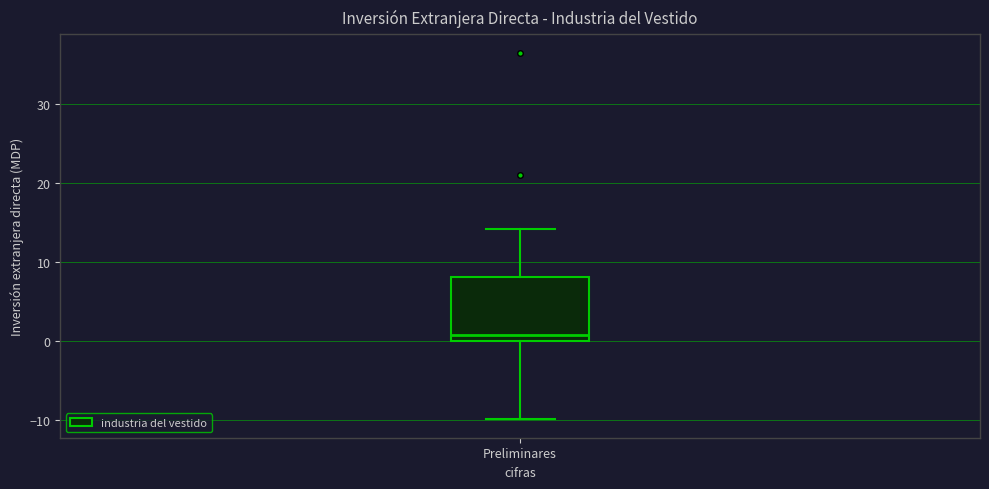

Where does the lower whisker of the box for Preliminares end on the y-axis? The values are not printed on the chart, so give them approximately, as read against the axis.

-10